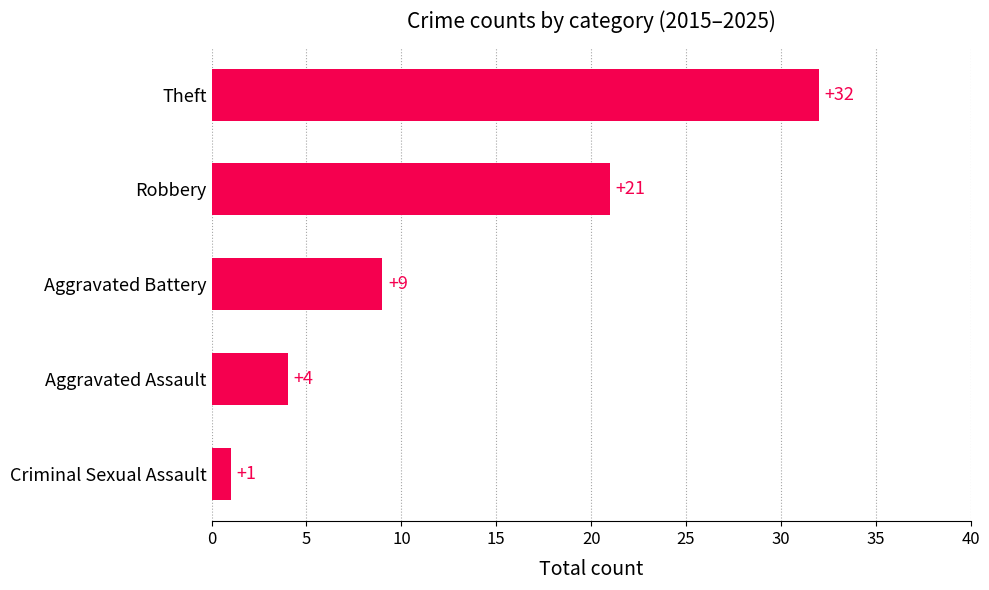

Rank the categories by value from lowest to highest.

Criminal Sexual Assault, Aggravated Assault, Aggravated Battery, Robbery, Theft